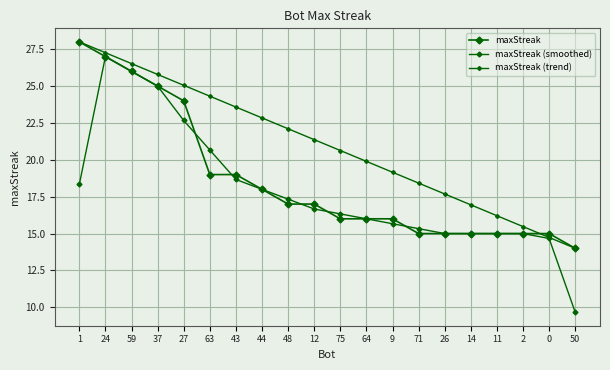

Does the chart display data point markers on the line(s)?

Yes